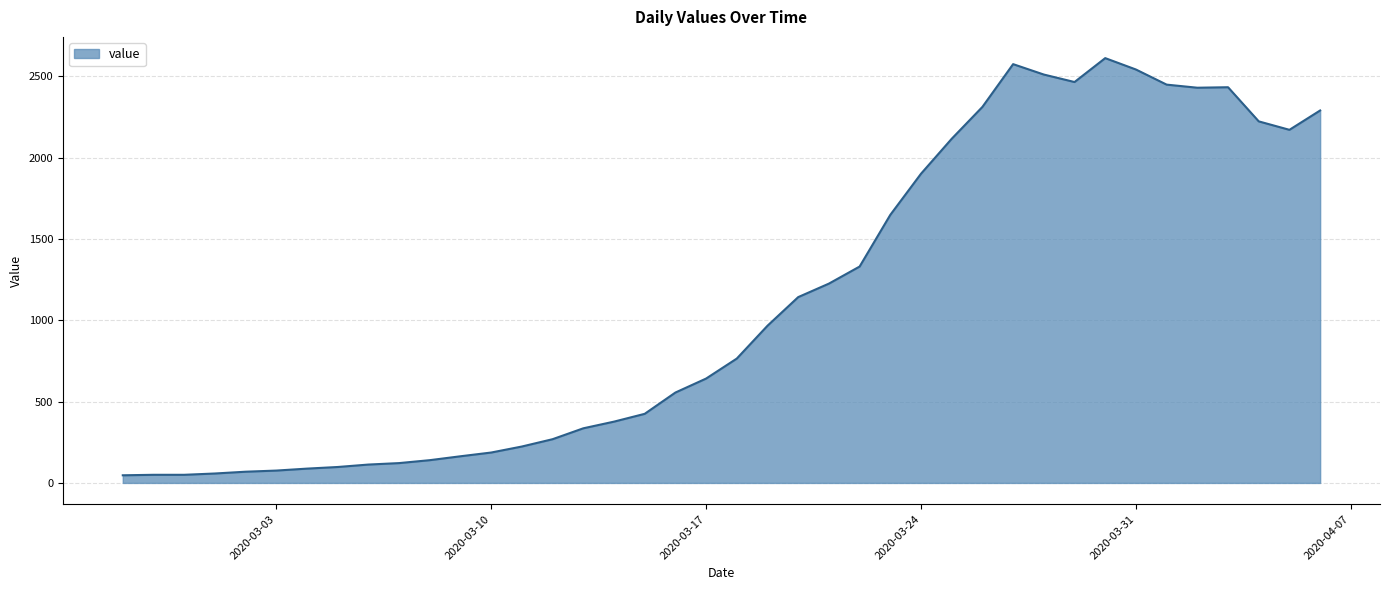

What is the maximum value shown in the chart?

2613